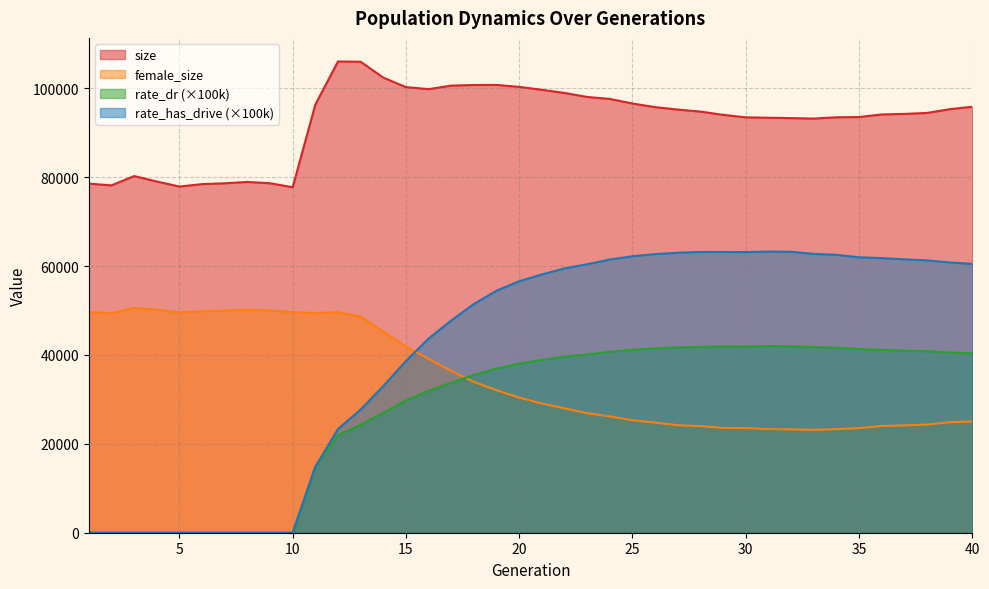

List the series in order of their peak value, highest first.

size, rate_has_drive (×100k), female_size, rate_dr (×100k)